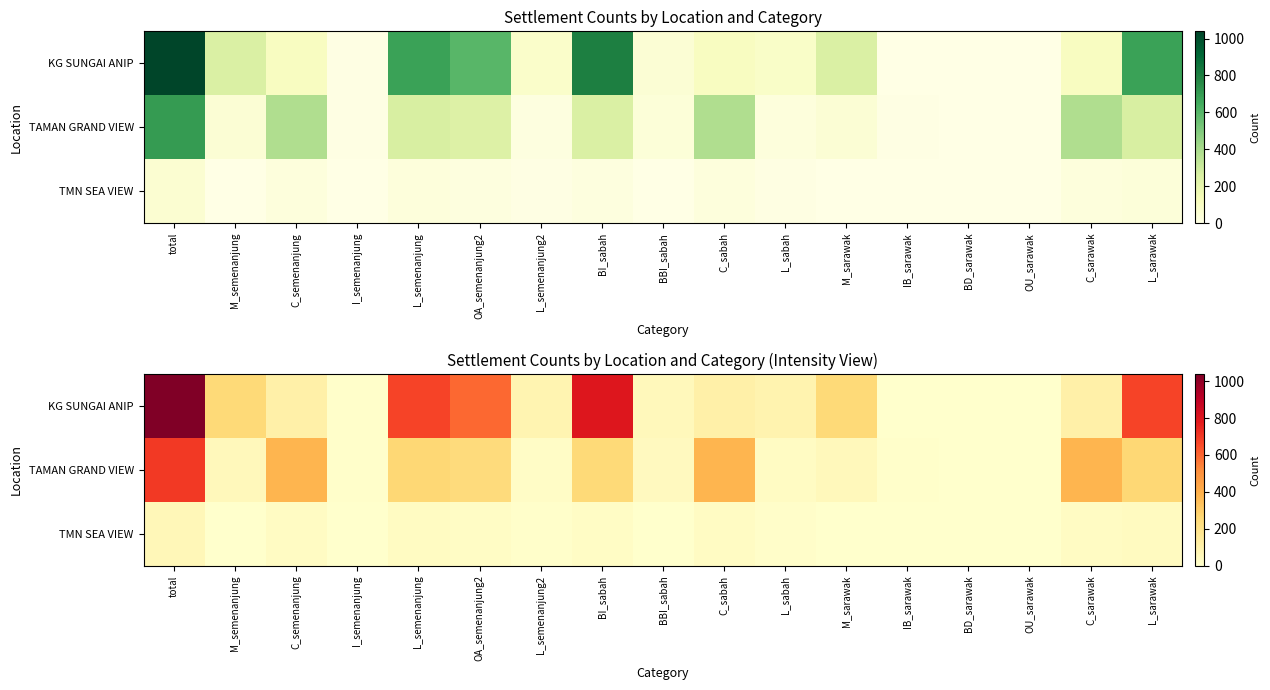

How many categories are shown in the chart?

17